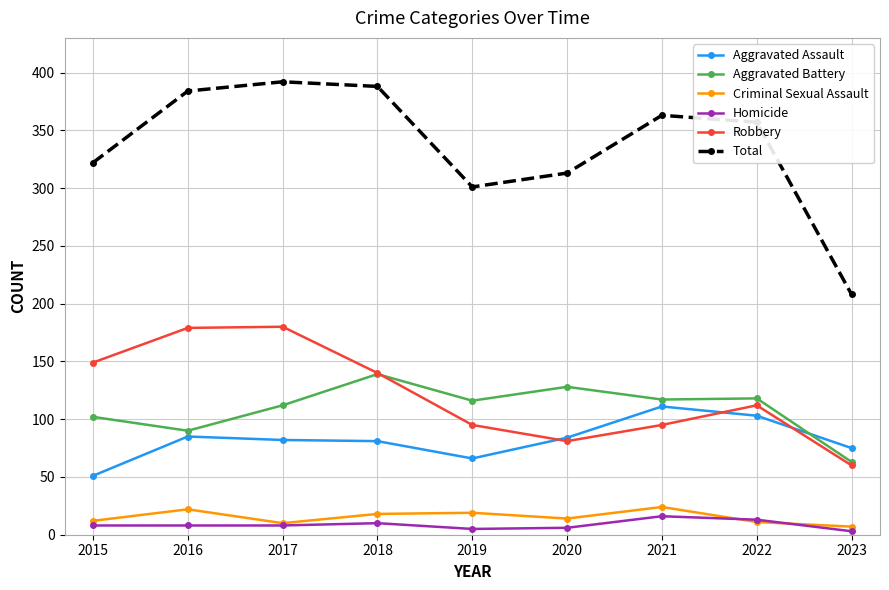

Is the value of Criminal Sexual Assault at 2020 greater than the value of Total at 2015?

No